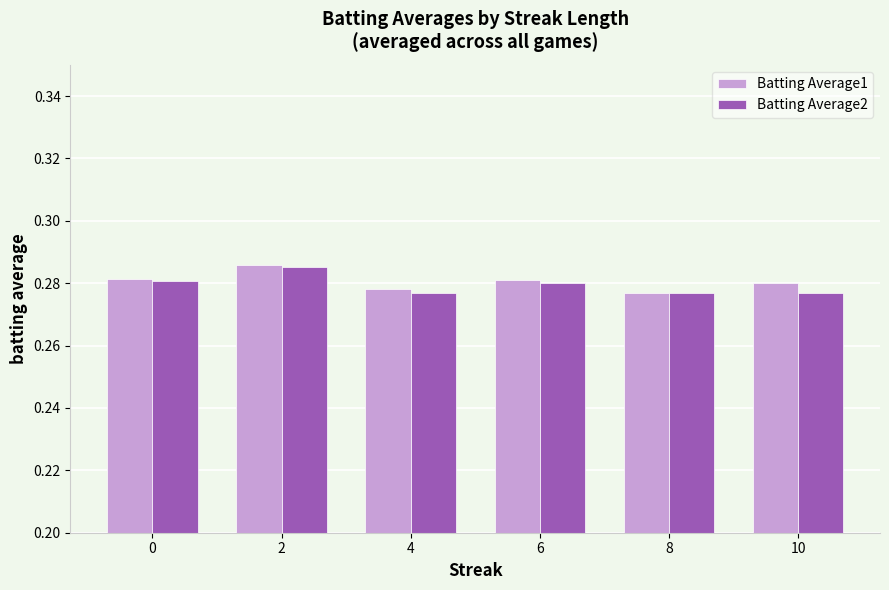

The Batting Average1 series shows 0.2 at 8. True or false?

False